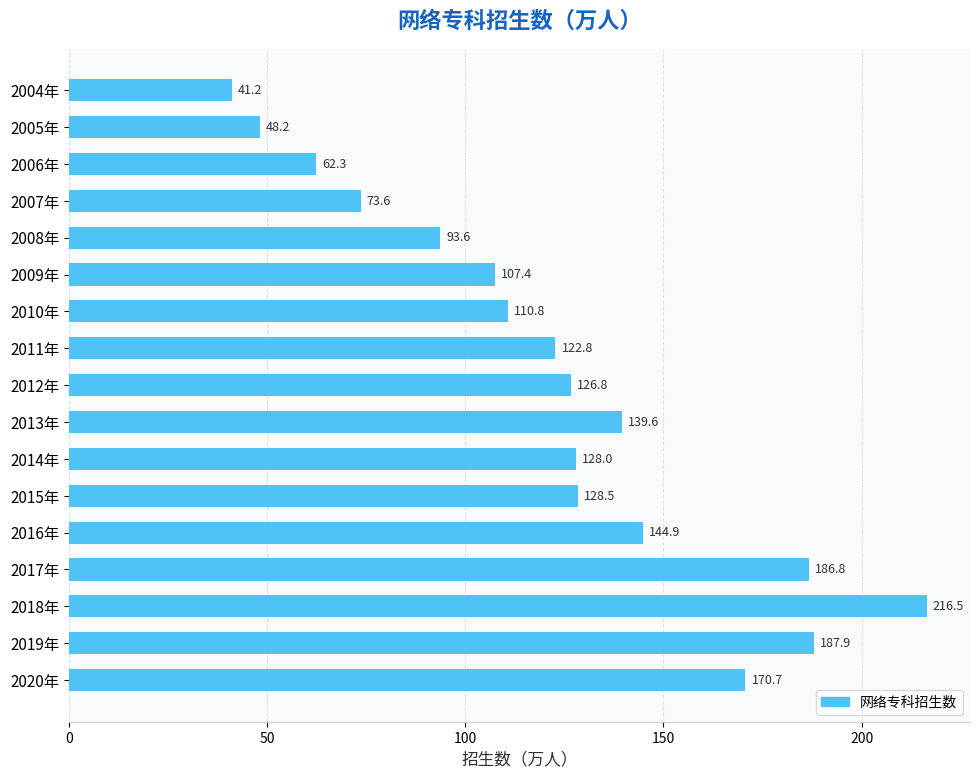

What is the minimum value shown in the chart?

41.2